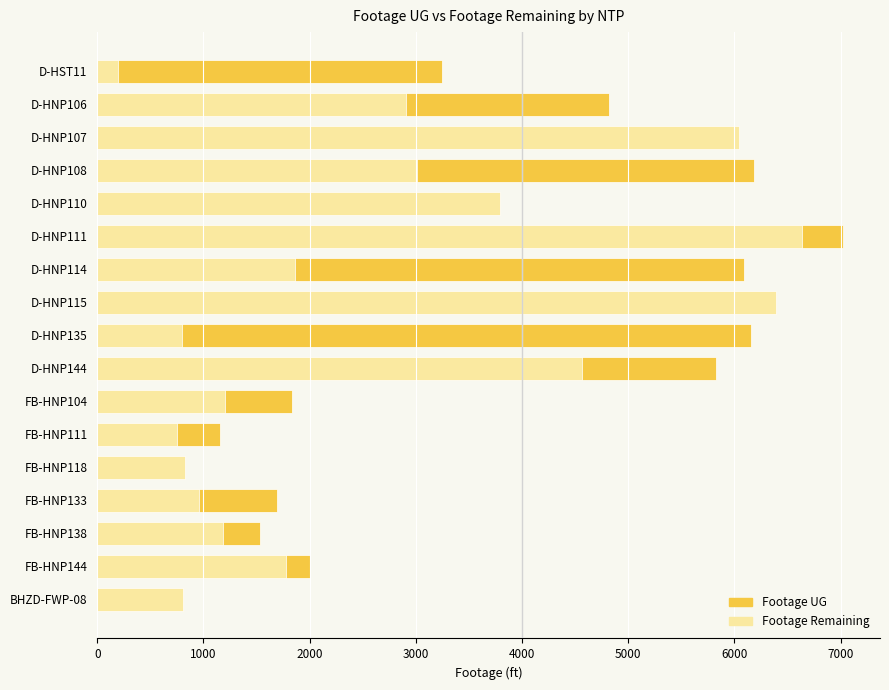

What position from the right is D-HNP114?

11